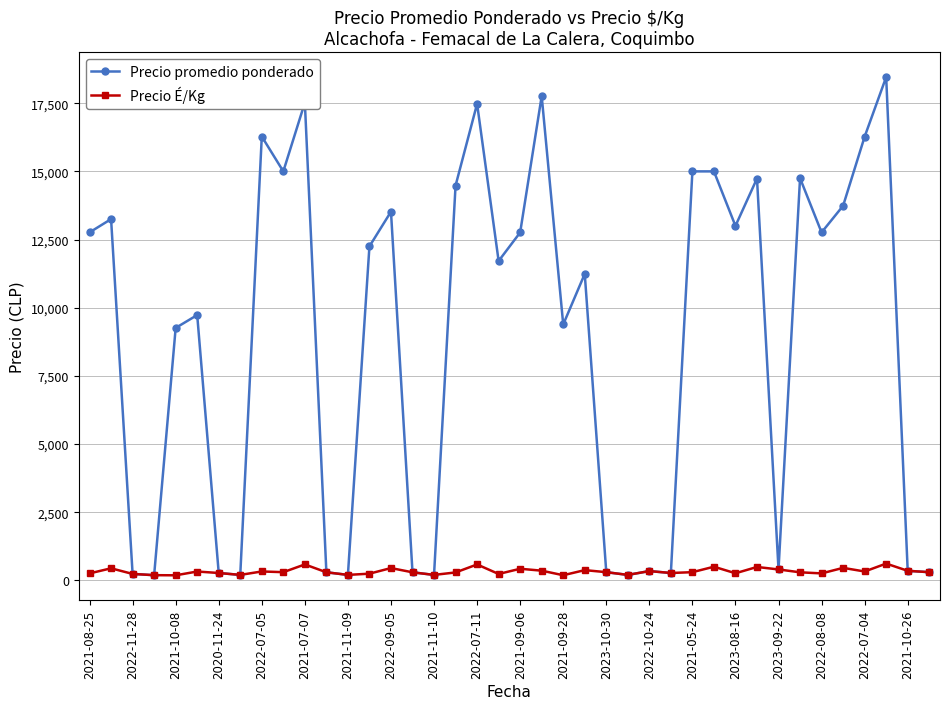

Rank the series by their average value, from highest to lowest.

Precio promedio ponderado, Precio É/Kg